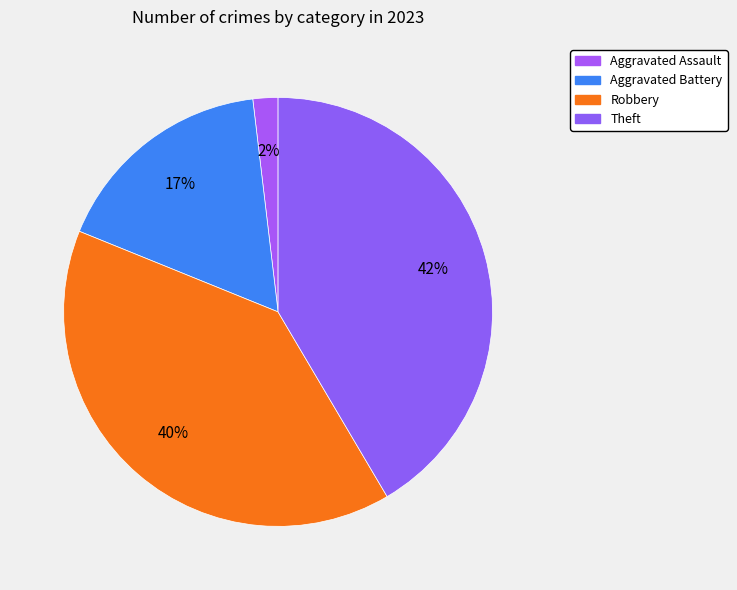

Count the number of slices in the pie.

4